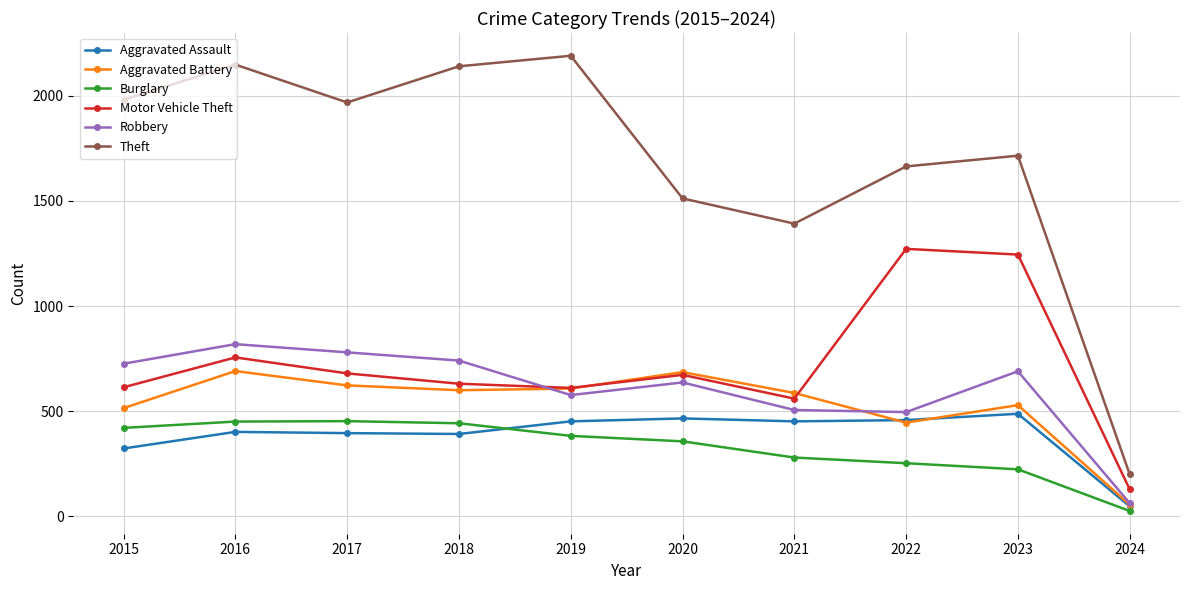

At which category is the sum across all series the highest?

2016